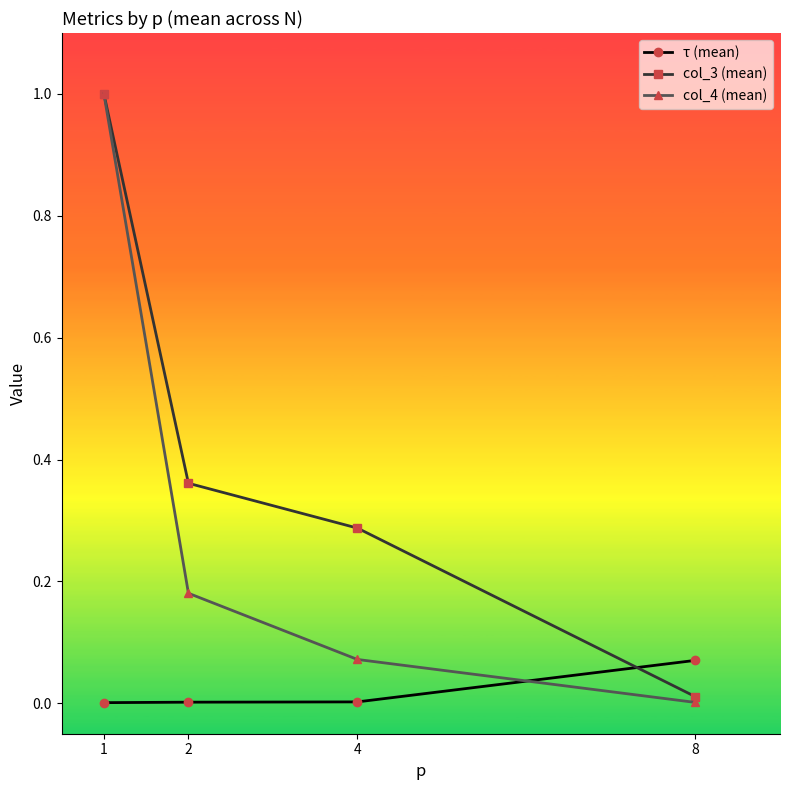

True or false: col_4 (mean) has more than 2 points higher than both neighbors.

False